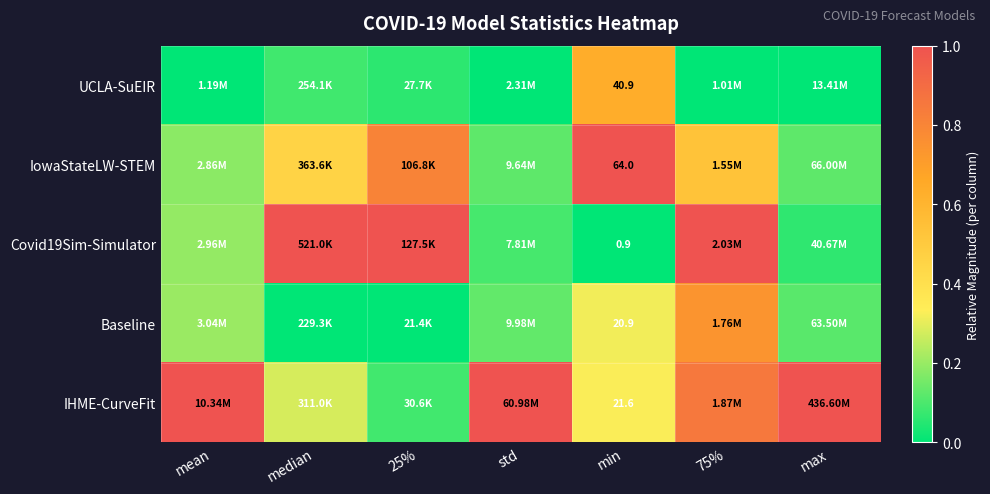

Which series changed the most between 25% and min?

Covid19Sim-Simulator